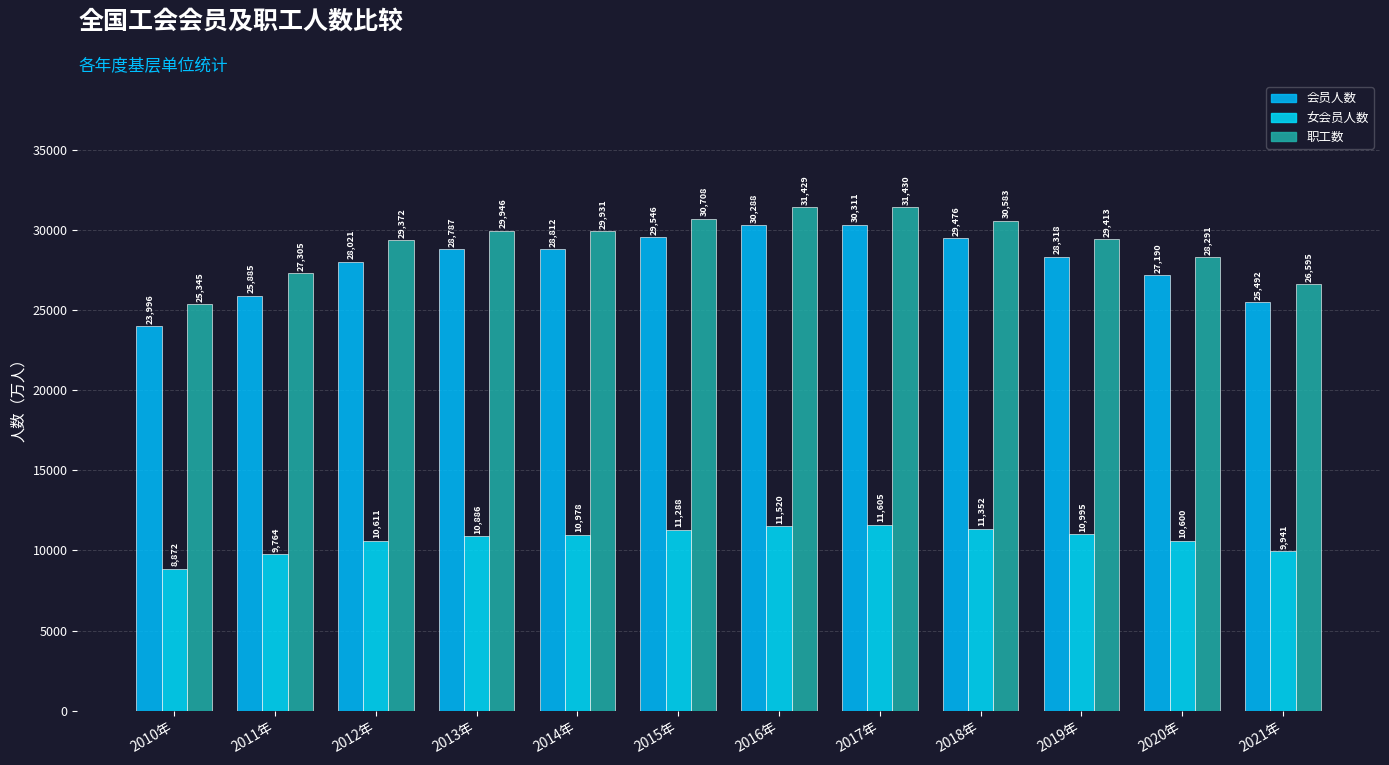

Reading left to right, transcribe all the data shown in this chart.

全国已建工会组织的基层单位的会员人数: 2010年=23996.5	2011年=25885.1	2012年=28021.3	2013年=28786.9	2014年=28811.8	2015年=29546.0	2016年=30288.1	2017年=30311.2	2018年=29476.5	2019年=28317.8	2020年=27189.8	2021年=25491.8
全国已建工会组织的基层单位的女会员人数: 2010年=8871.5	2011年=9763.6	2012年=10611.0	2013年=10886.0	2014年=10977.7	2015年=11287.7	2016年=11520.0	2017年=11604.8	2018年=11351.8	2019年=10995.3	2020年=10600.4	2021年=9941.2
全国已建工会组织的基层单位的职工数: 2010年=25345.4	2011年=27304.7	2012年=29371.5	2013年=29946.2	2014年=29930.9	2015年=30707.6	2016年=31428.6	2017年=31430.3	2018年=30582.9	2019年=29412.8	2020年=28291.1	2021年=26595.0